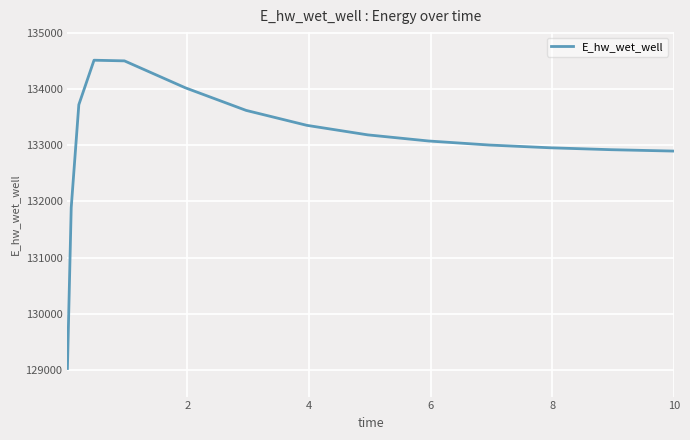

How many lines are shown in the chart?

1